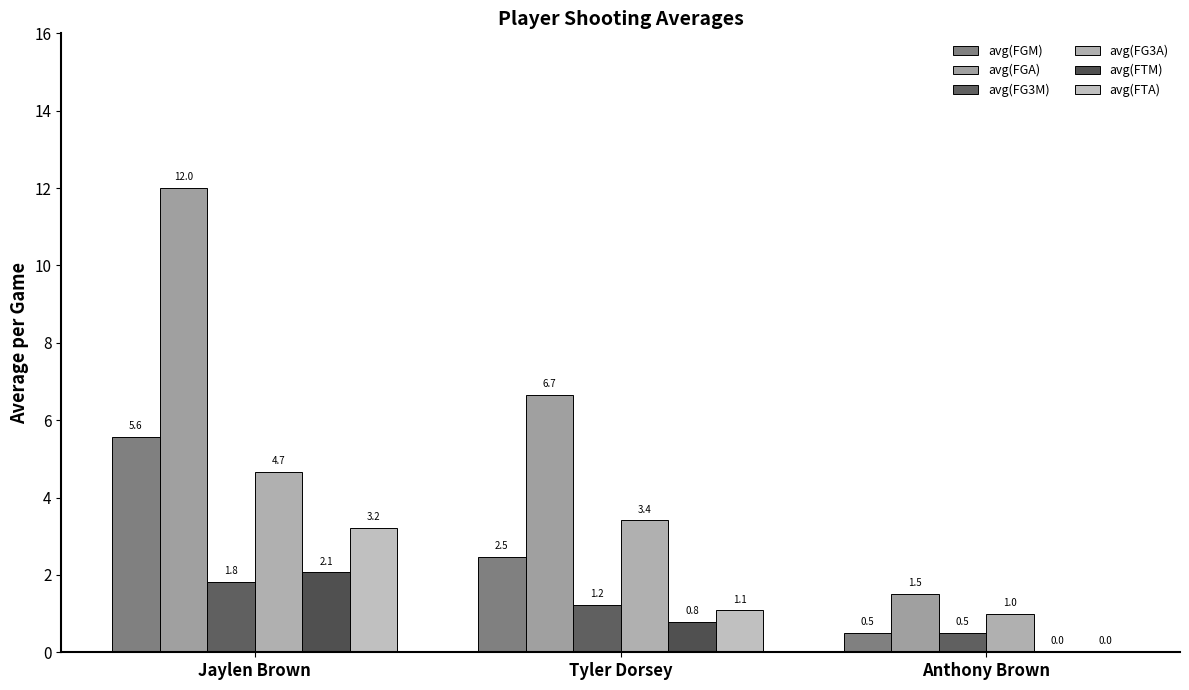

At which category is the sum across all series the highest?

Jaylen Brown